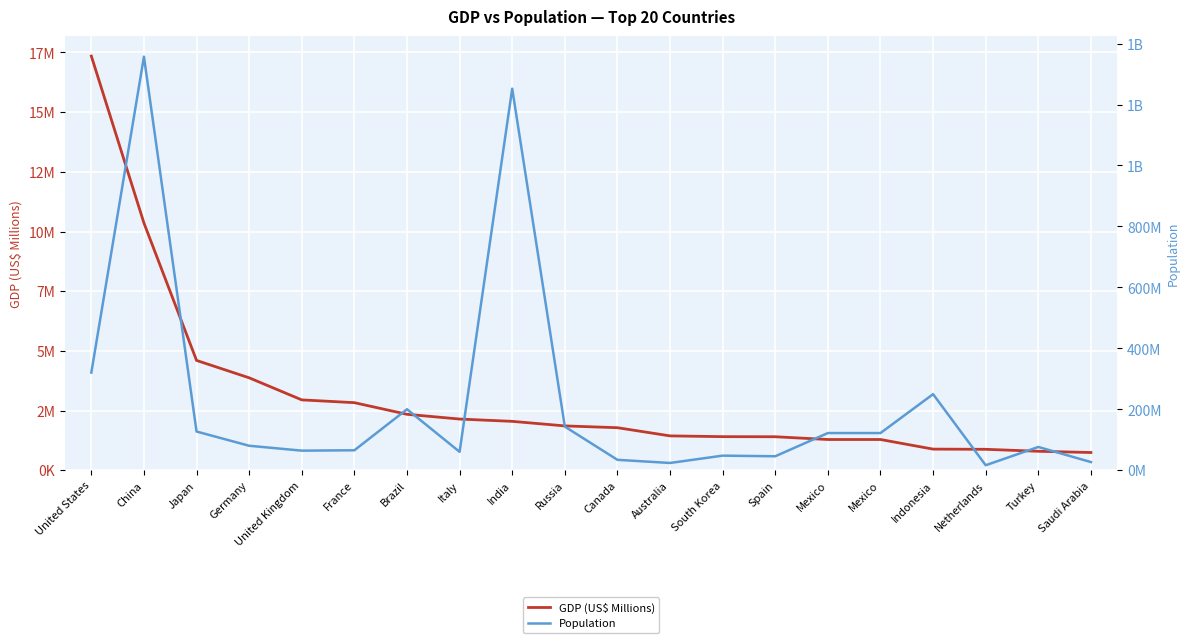

What is the minimum value shown in the chart?

746248